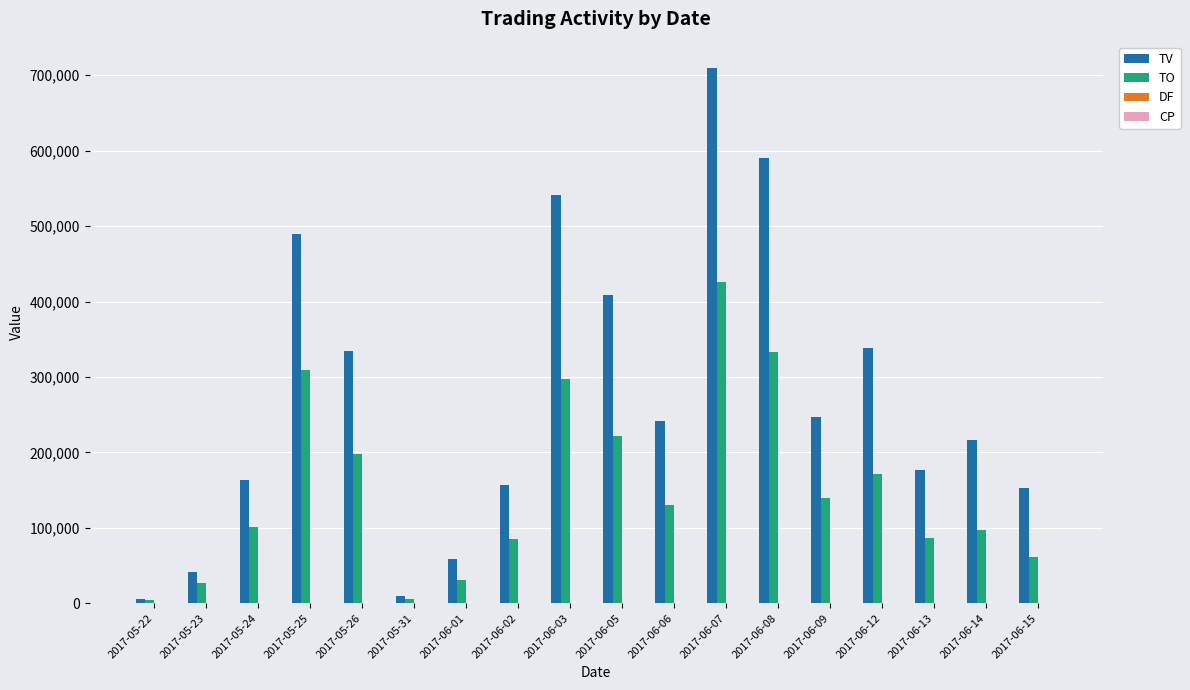

What is the sum of all TV values?

4882000.0